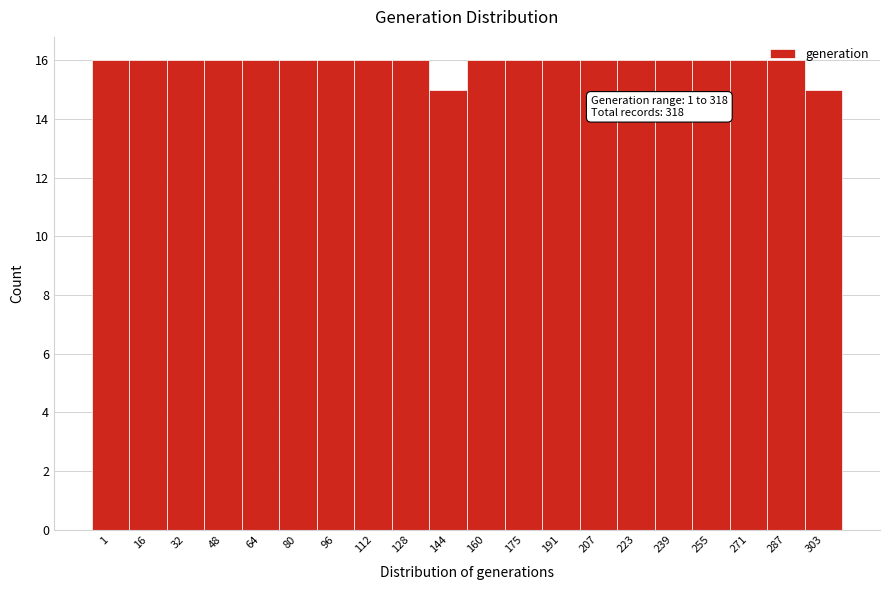

What is the approximate value at 32?

16